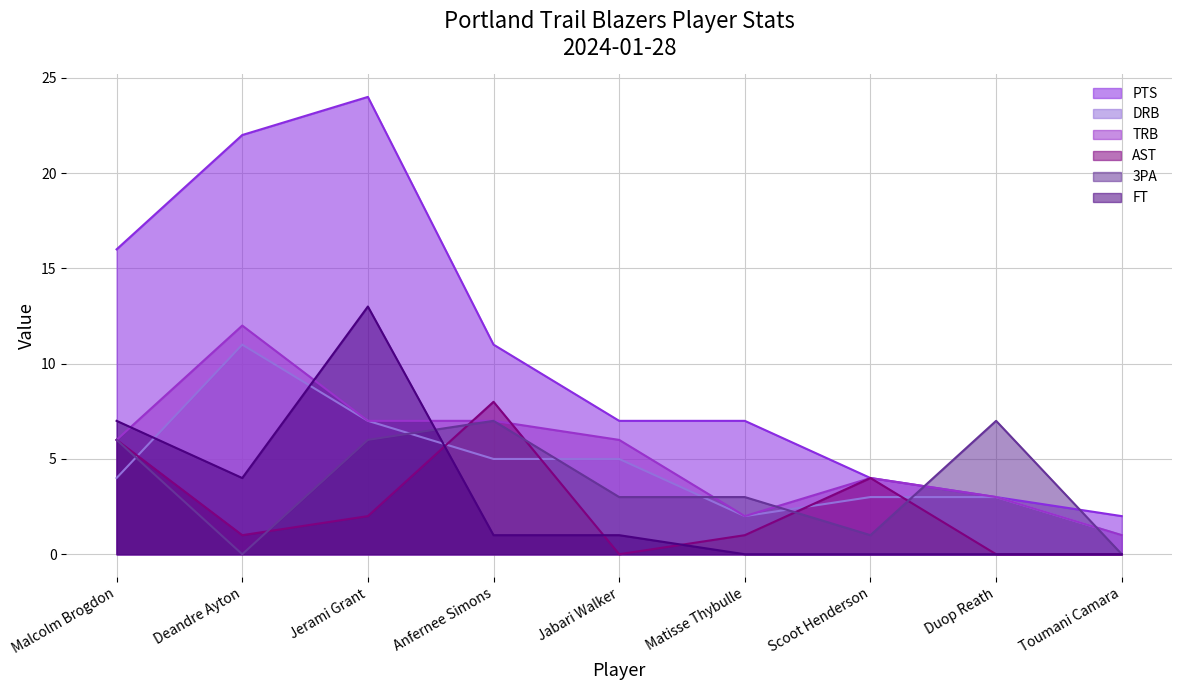

True or false: DRB and TRB intersect in this chart.

False